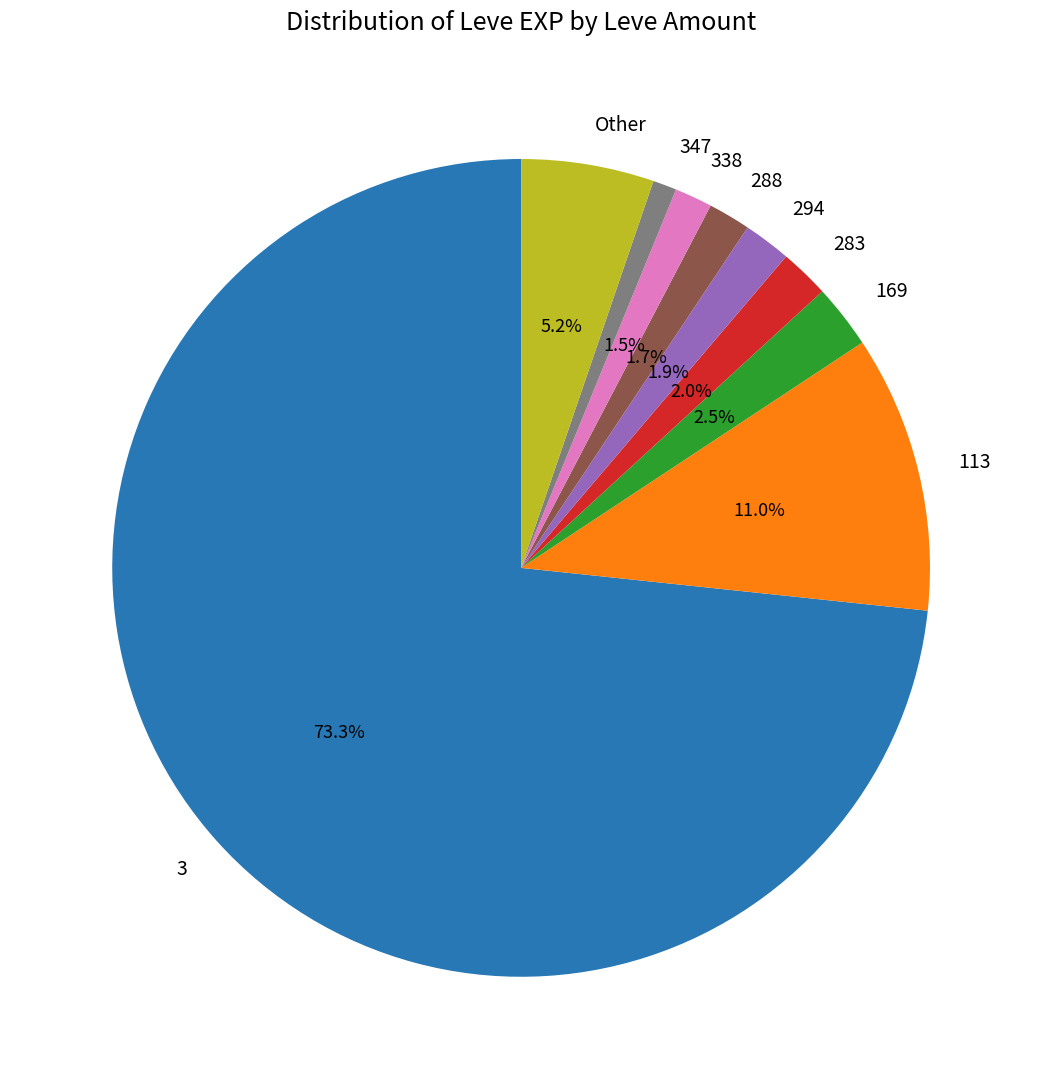

Between 288 and 169, which is larger?

169